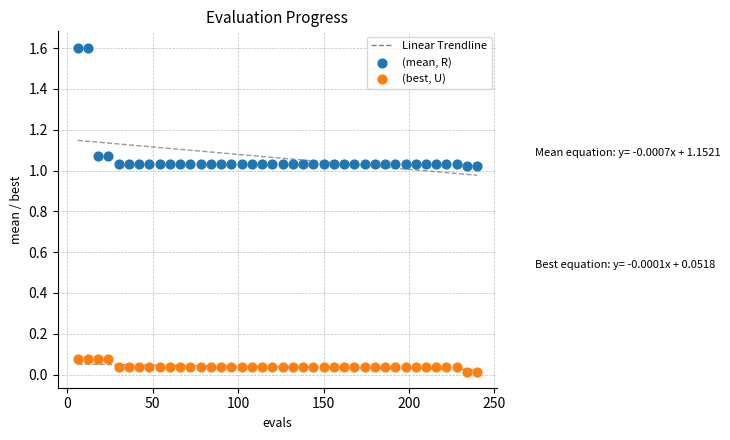

Which series has the largest Y range (max minus min)?

(mean, R)